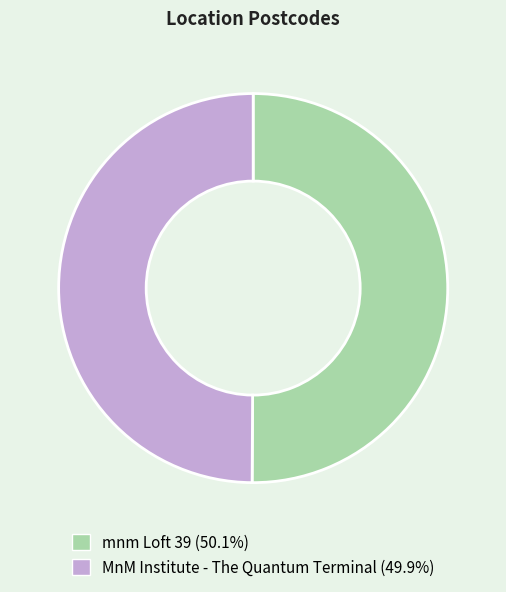

Count the number of slices in the pie.

2